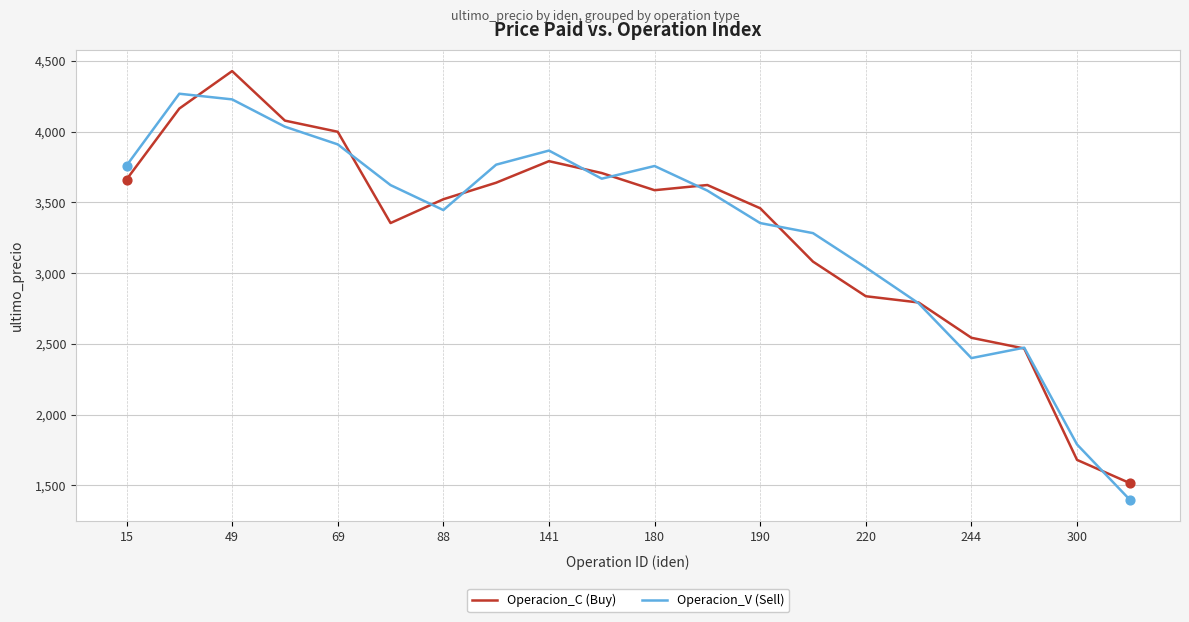

What is the minimum value for Operacion_C (Buy)?

1516.6